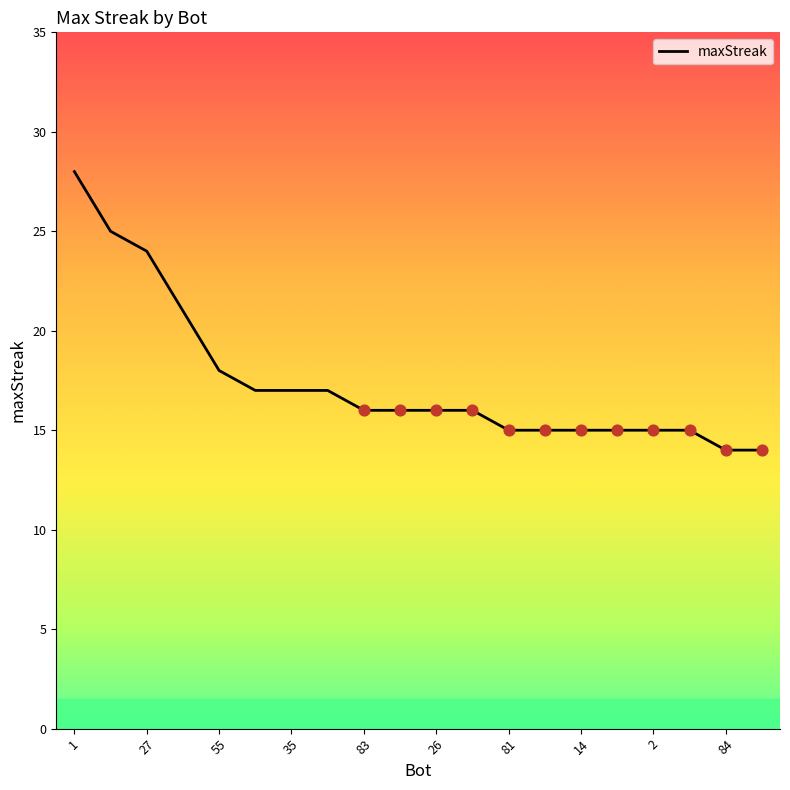

What is the difference between the maximum and minimum values?

14